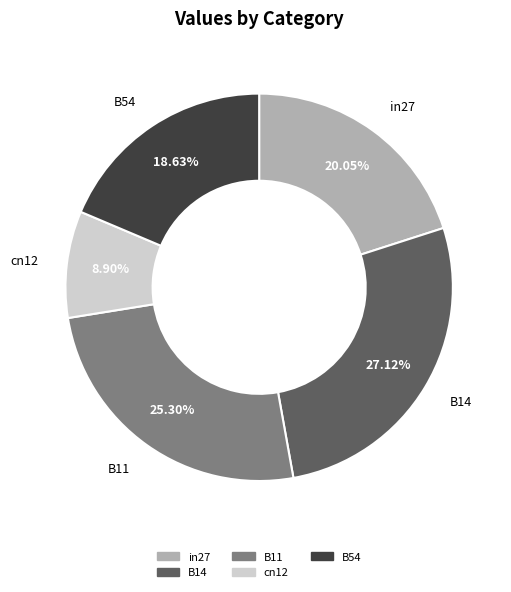

To the nearest percent, what percentage of the pie is B11?

25%